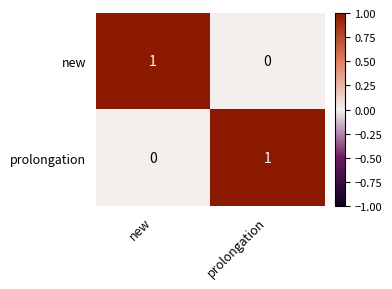

Where is new nearest to the value 0?

prolongation